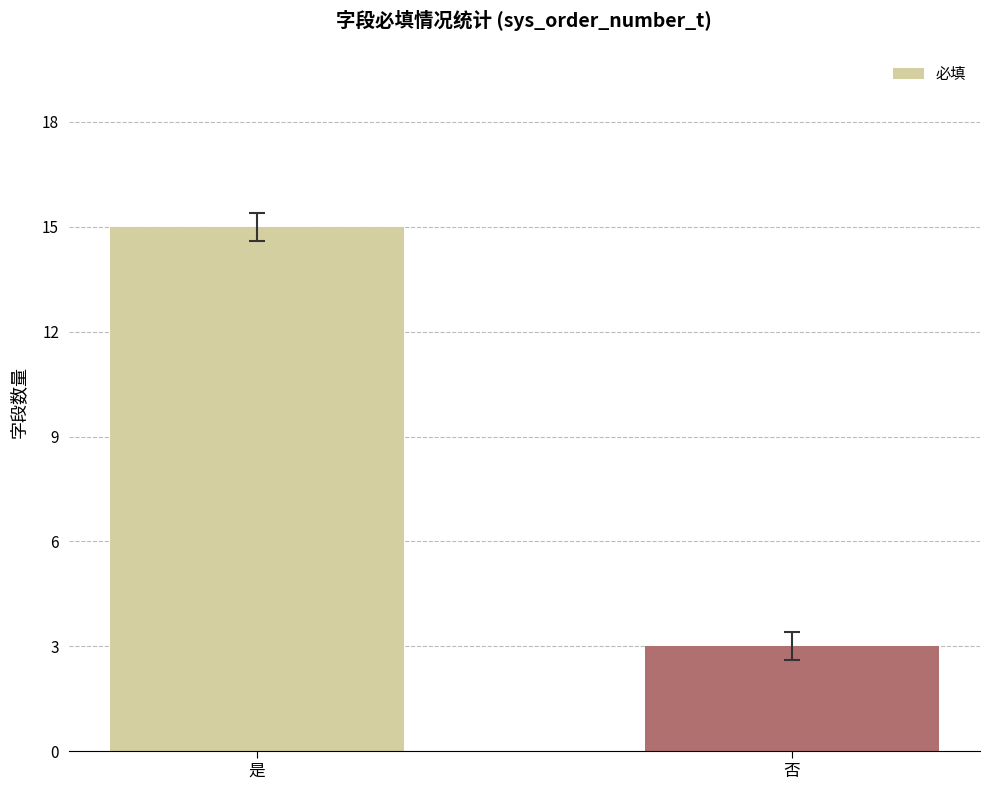

Rank the categories by value from highest to lowest.

是, 否